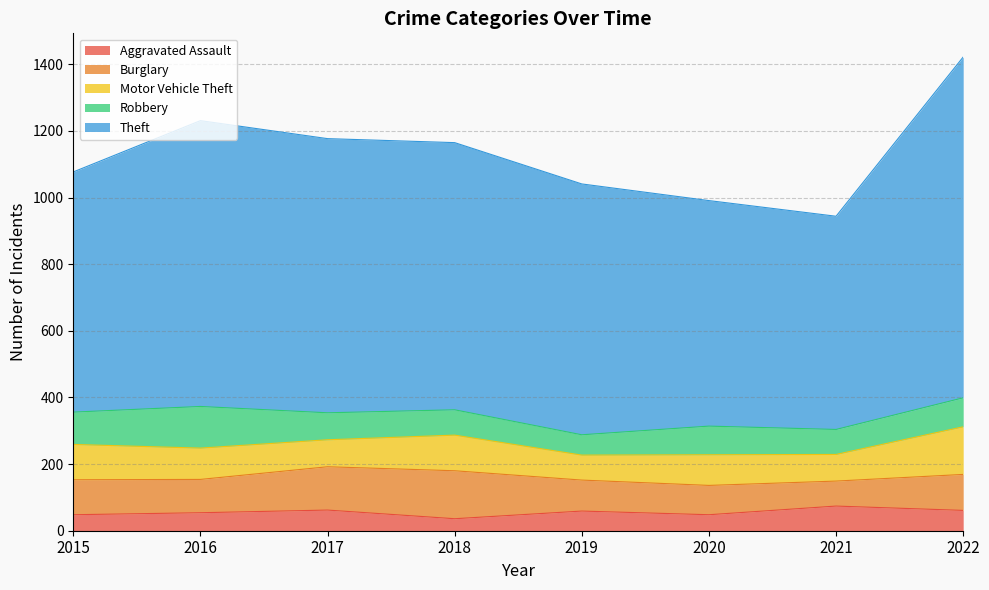

Which series changed the most between 2018 and 2020?

Theft